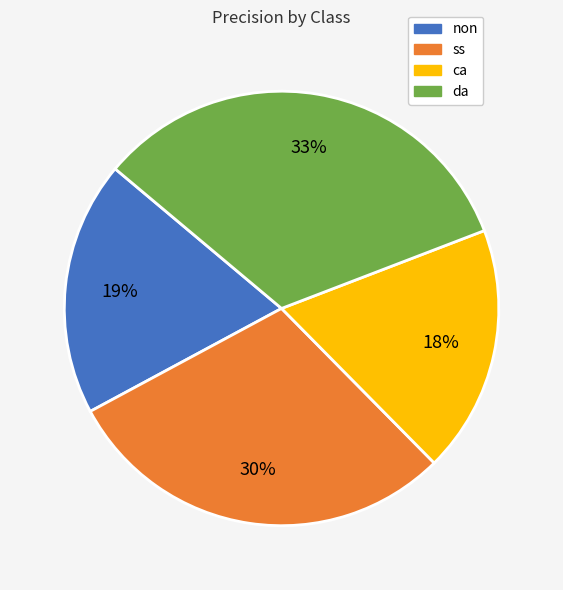

Does ca account for over 50% of the chart?

No